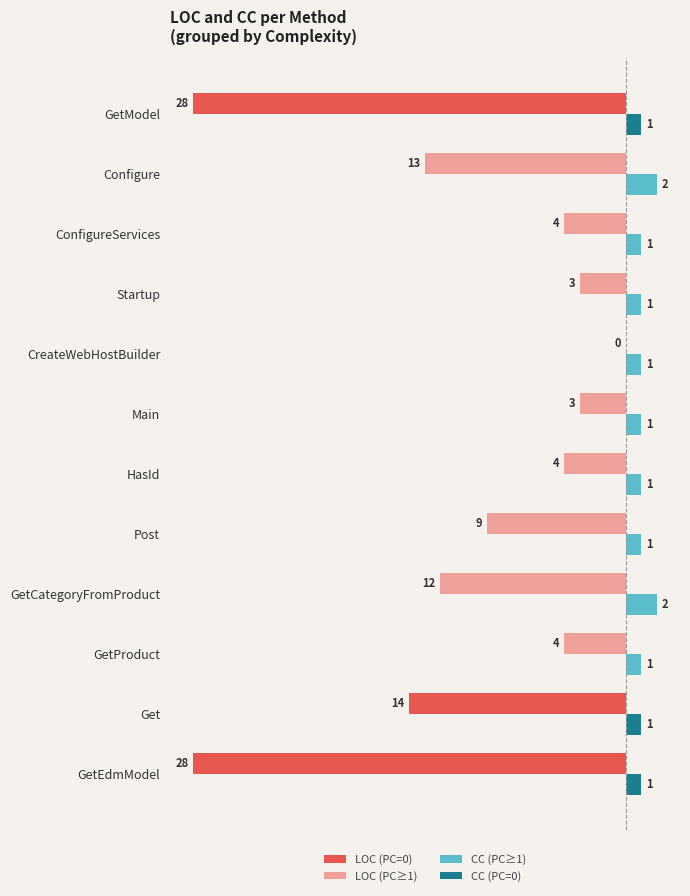

What is the total value across all series at GetModel?

-27